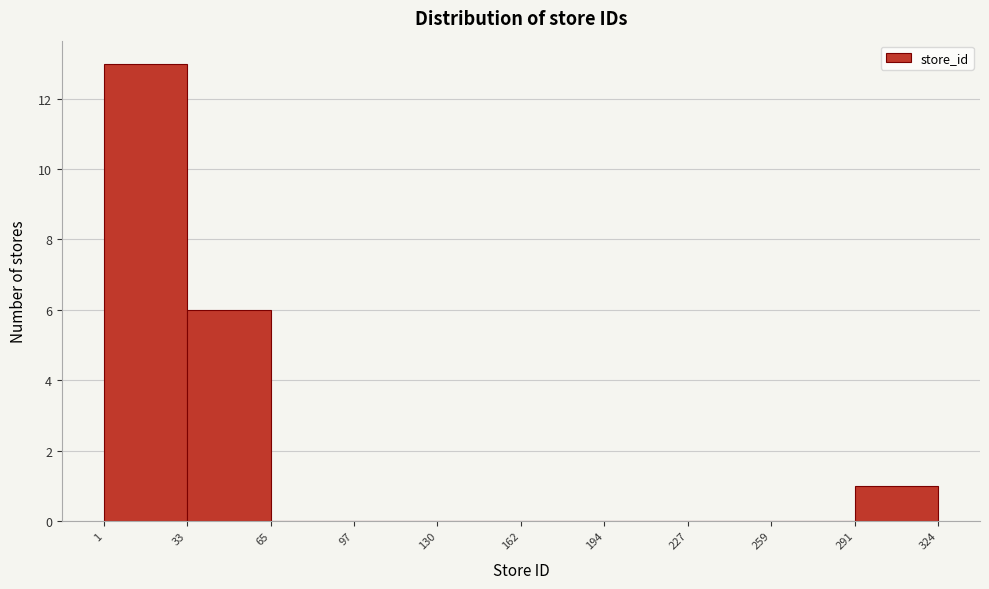

Reading left to right, list every bar in this chart as the range it spans on the x-axis followed by its height. The values are not printed on the chart, so give them approximately, as read against the axis.

1 to 33: 13
33 to 65: 6
65 to 97: 0
97 to 130: 0
130 to 162: 0
162 to 194: 0
194 to 227: 0
227 to 259: 0
259 to 291: 0
291 to 324: 1